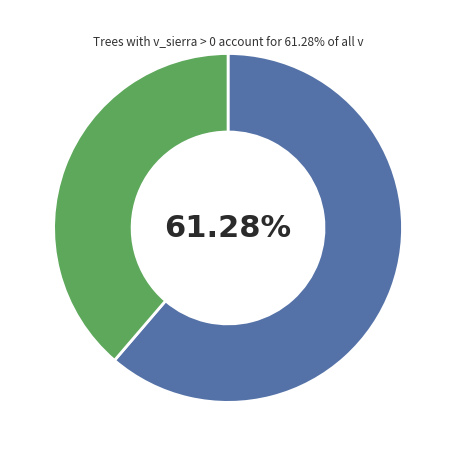

Does any single category account for the majority?

Yes